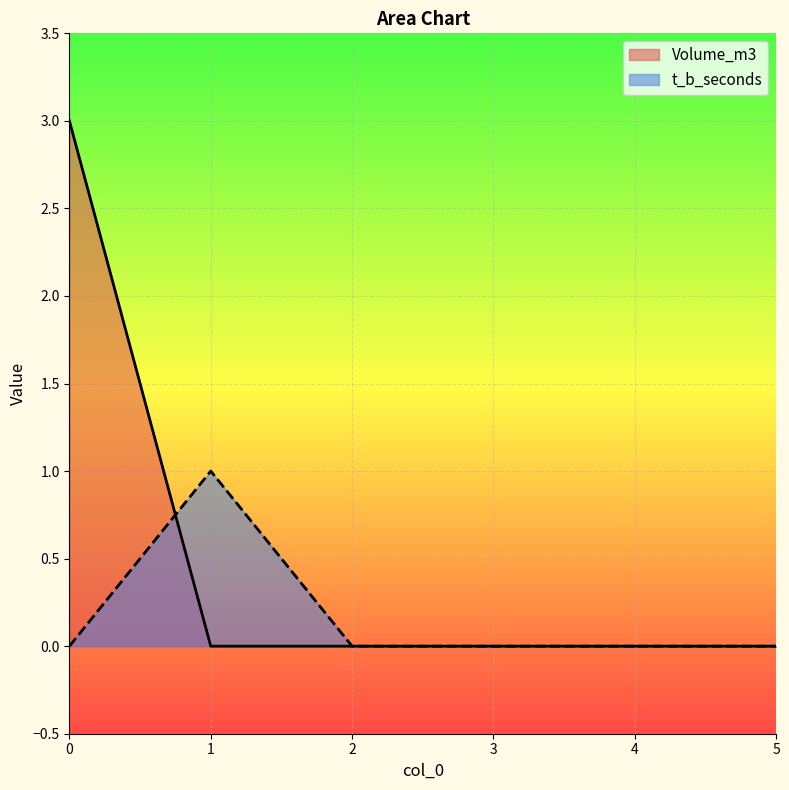

What is the difference between the maximum and second lowest values in the Volume_m3 series?

3